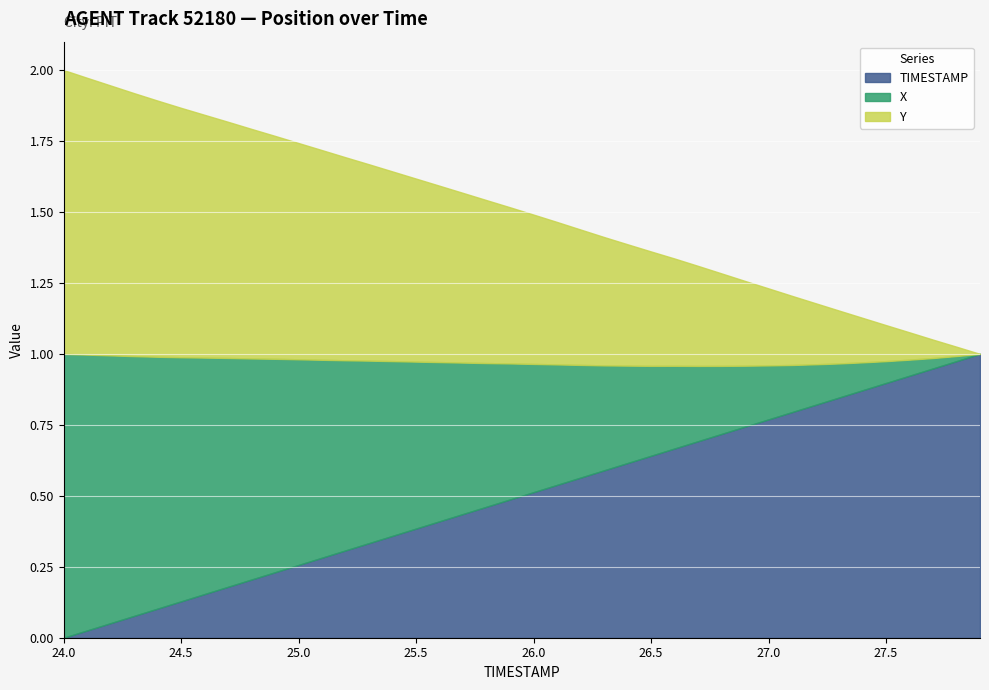

Is it true that TIMESTAMP equals 1.4 at 27.5?

False